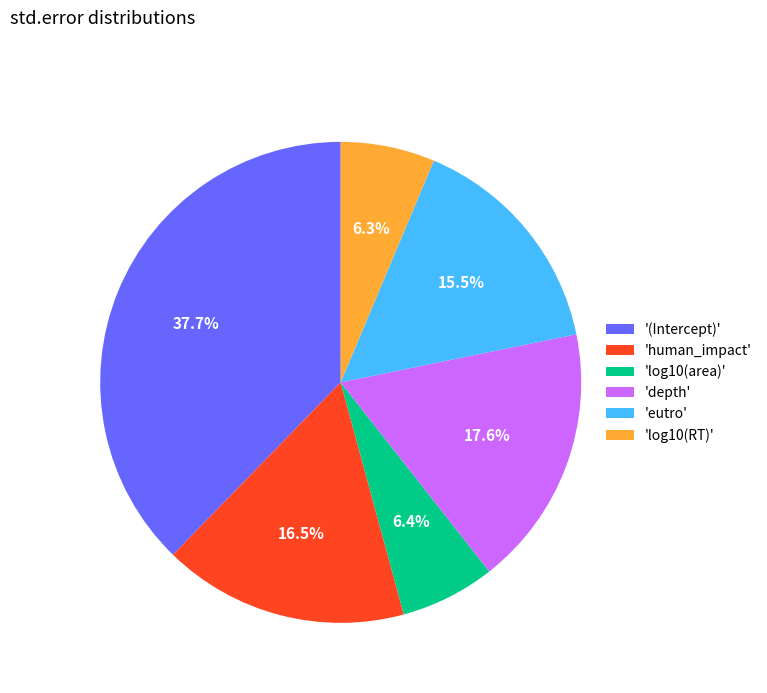

To the nearest percent, what is the average slice percentage?

17%